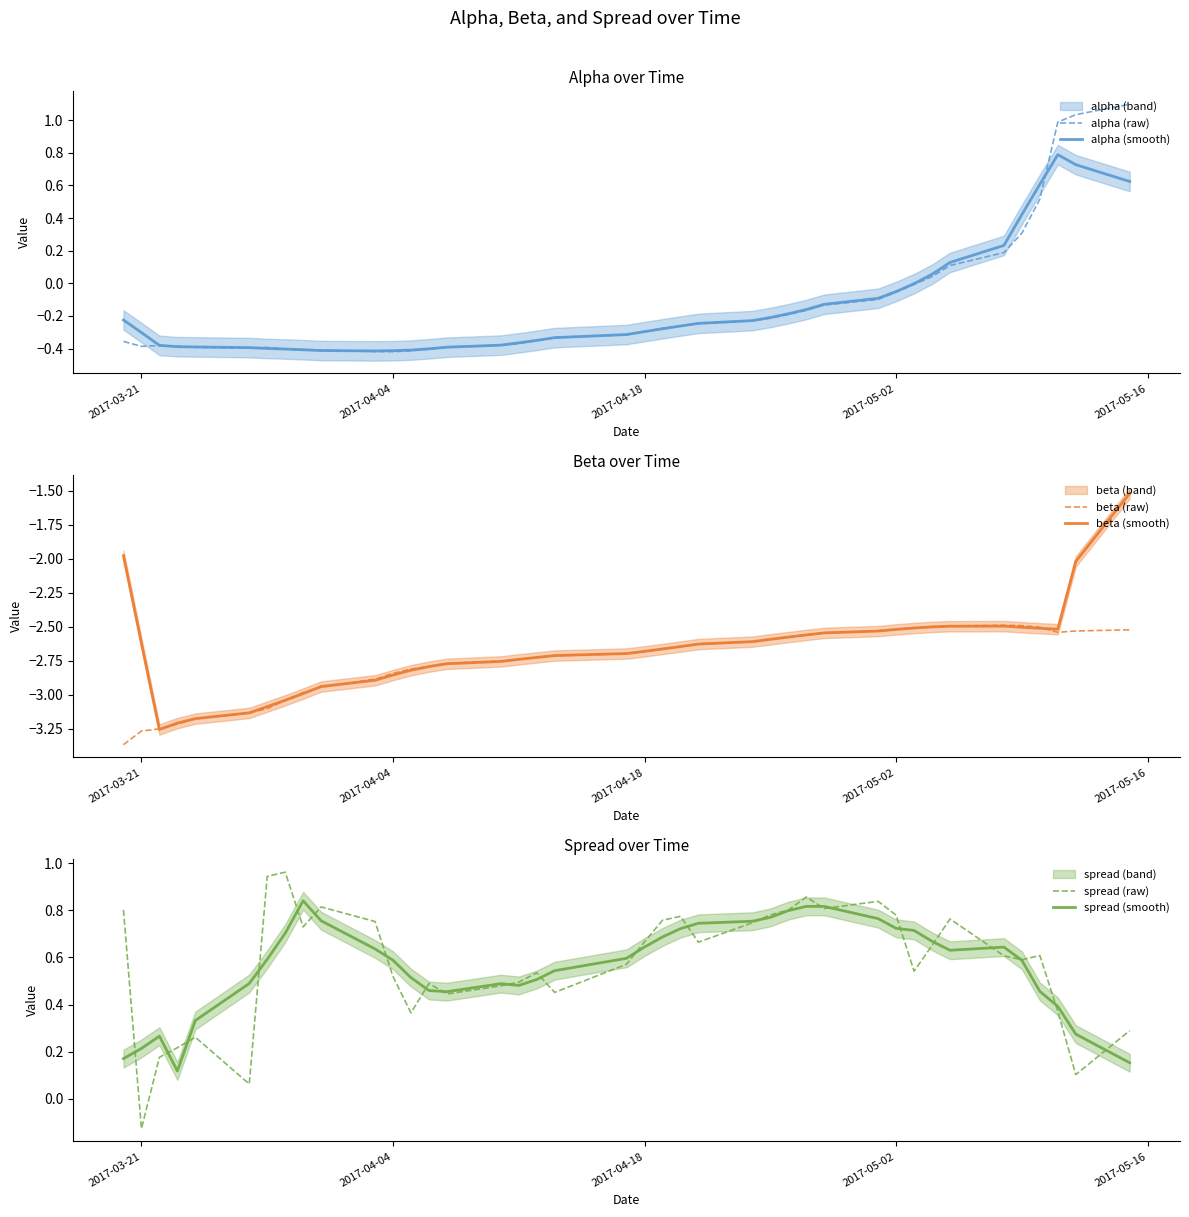

Is it true that spread (smooth) equals 0.4 at 2017-04-18?

False